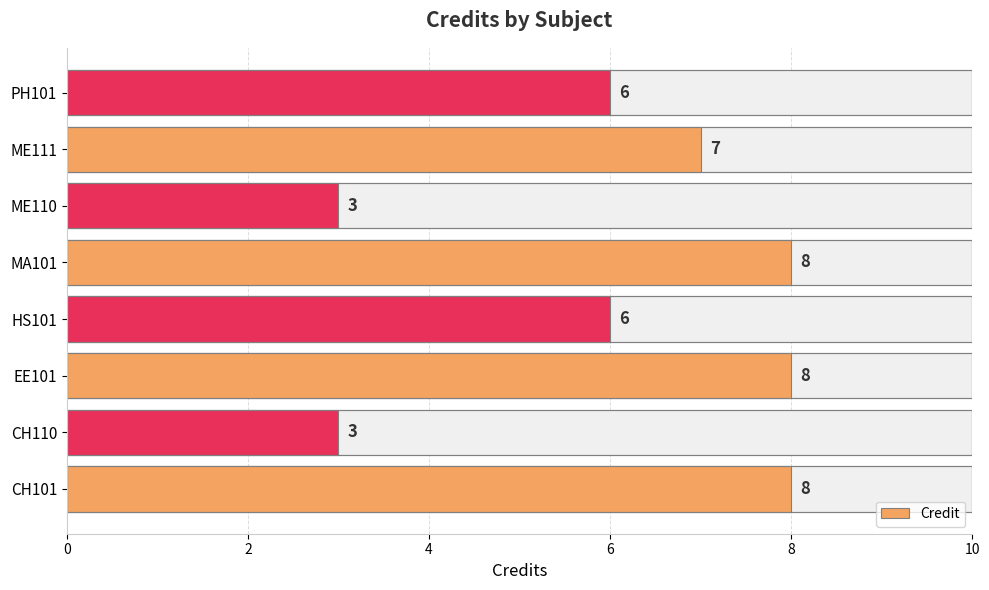

Approximately how many times larger is the value at MA101 compared to ME111?

1.1